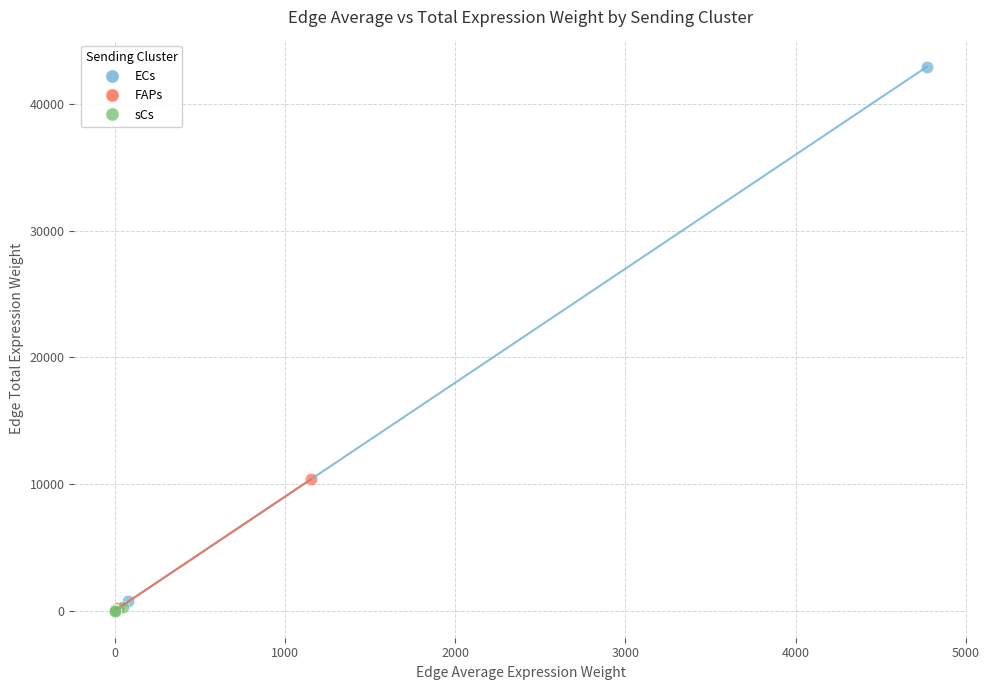

Which series has the largest Y range (max minus min)?

ECs